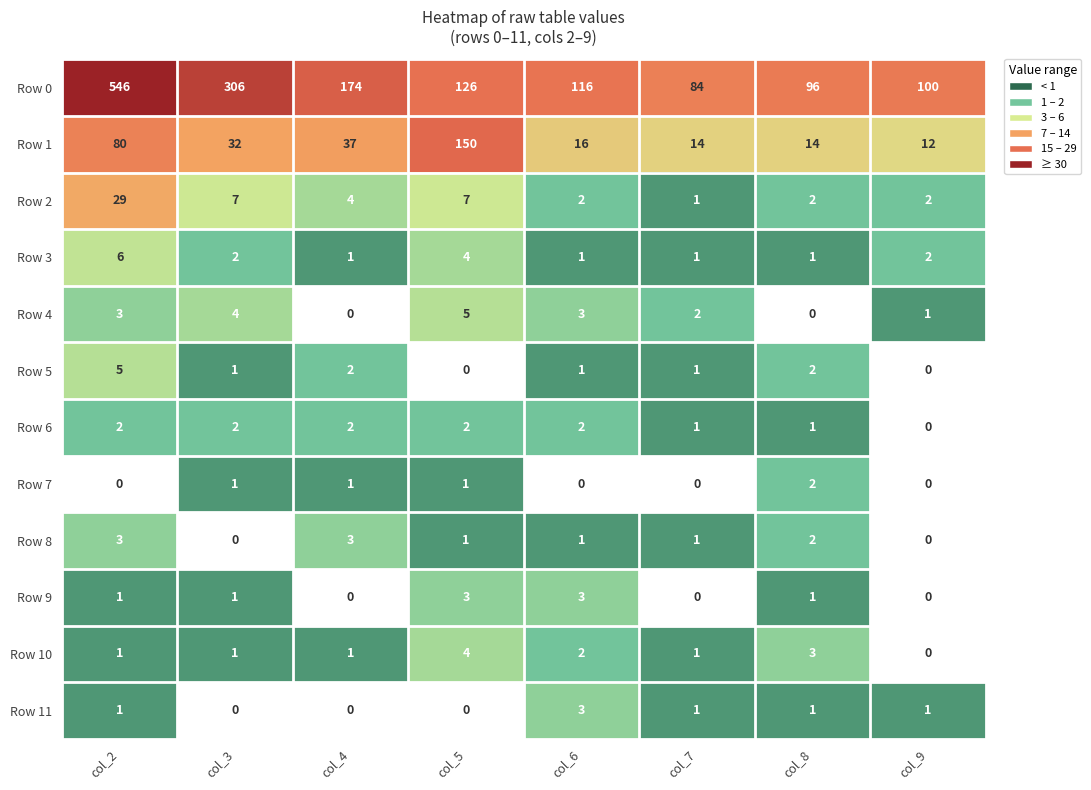

Which series has the widest spread of values?

Row 0